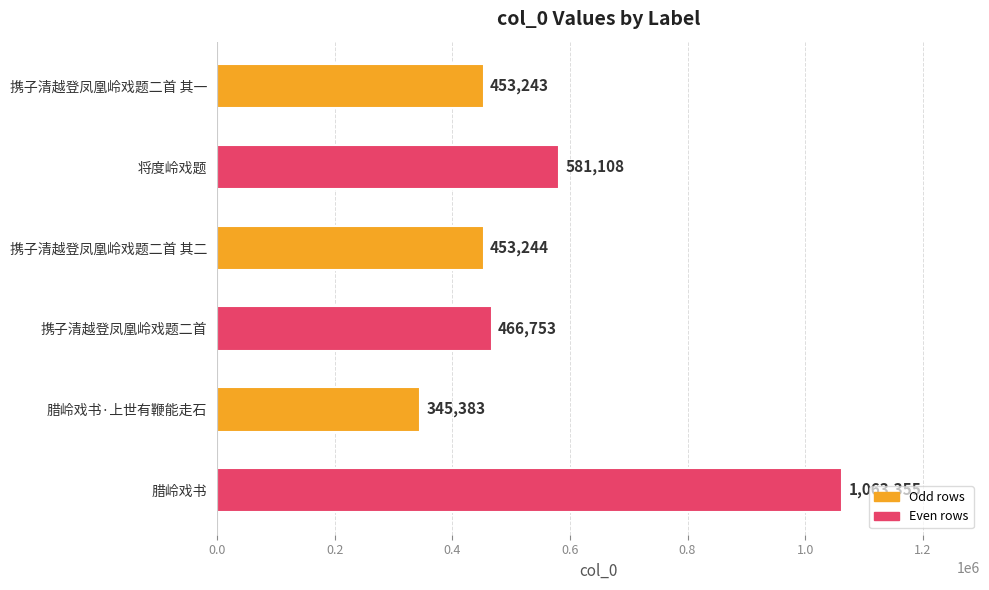

List the labels in order of value, largest first.

腊岭戏书, 将度岭戏题, 携子清越登凤凰岭戏题二首, 携子清越登凤凰岭戏题二首 其二, 携子清越登凤凰岭戏题二首 其一, 腊岭戏书·上世有鞭能走石